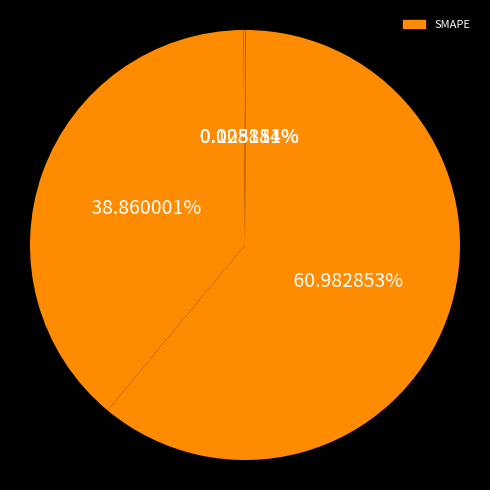

Is there any slice that represents more than half of the pie?

Yes